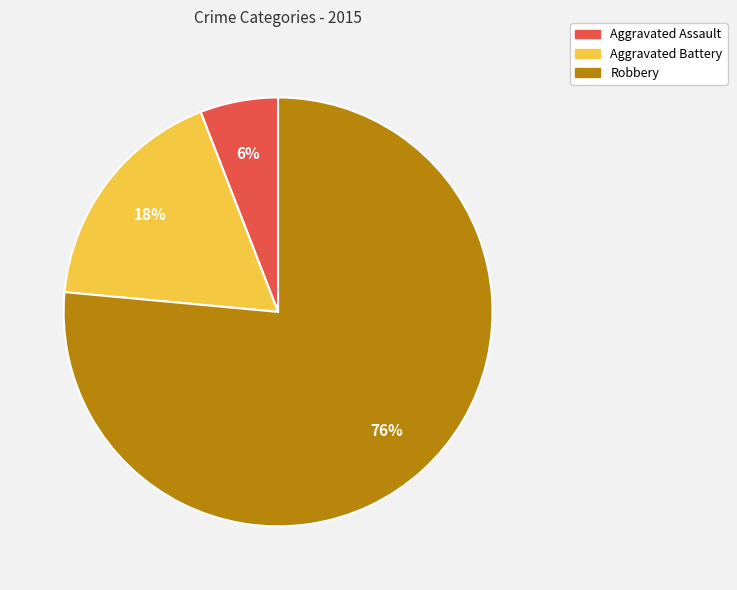

Count the number of slices in the pie.

3